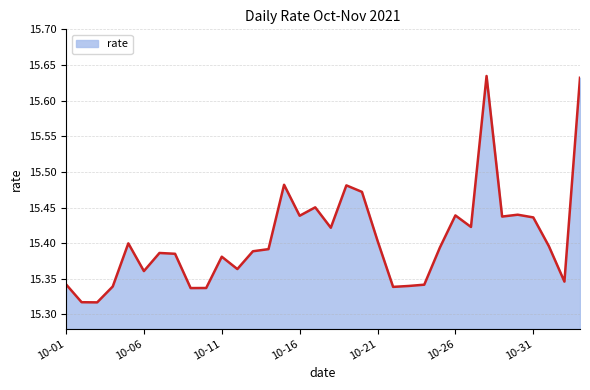

What is the difference between the maximum and minimum values?

0.3